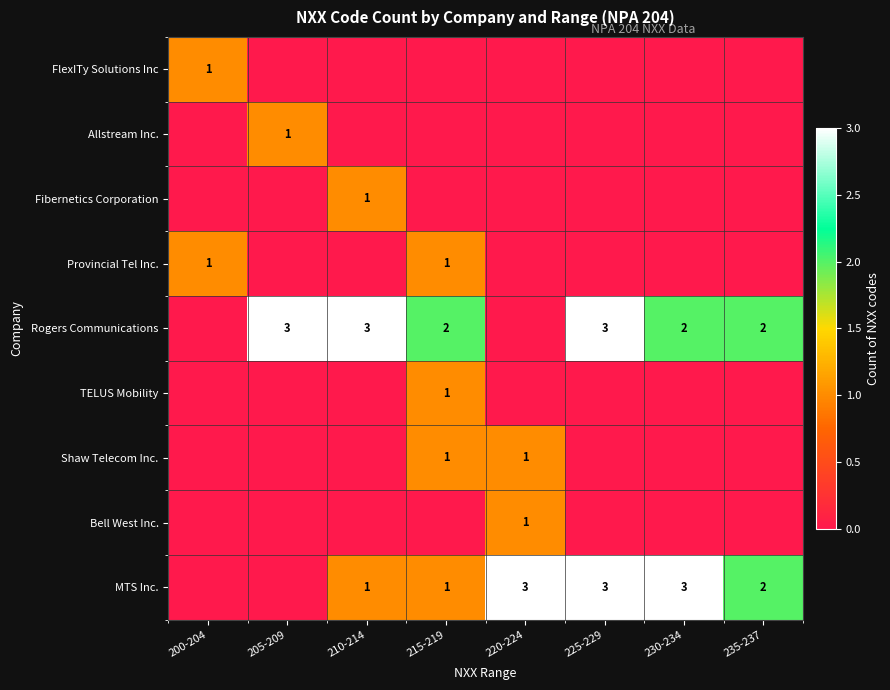

Is it true that Provincial Tel Inc. equals 2 at 200-204?

False